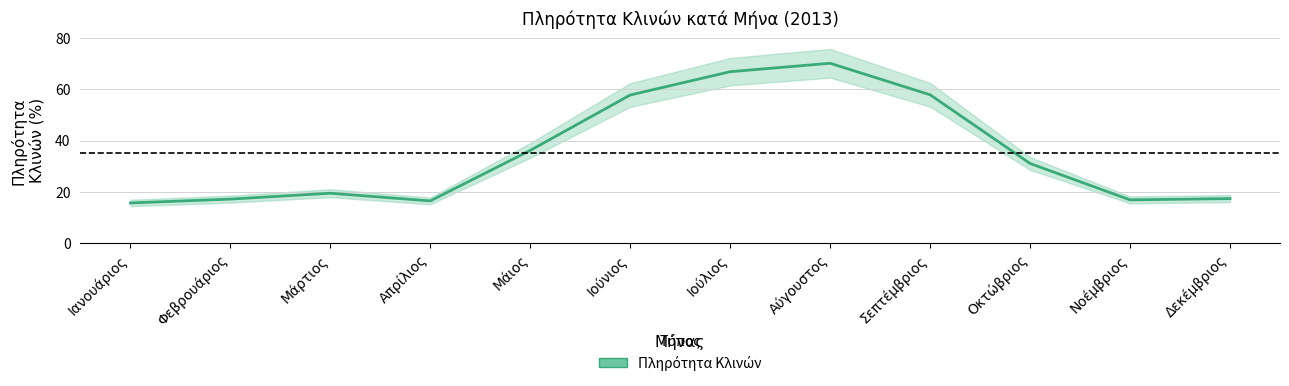

What is the change in value from Μάιος to Ιούλιος?

+30.7